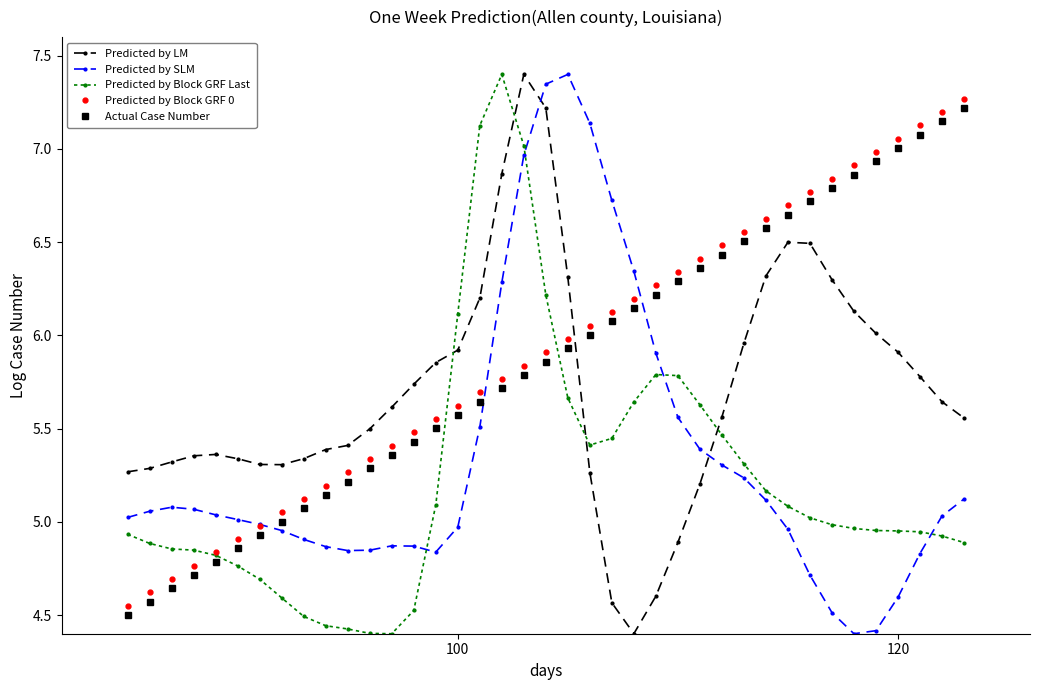

True or false: Actual Case Number has more than 1 interior local peaks.

False